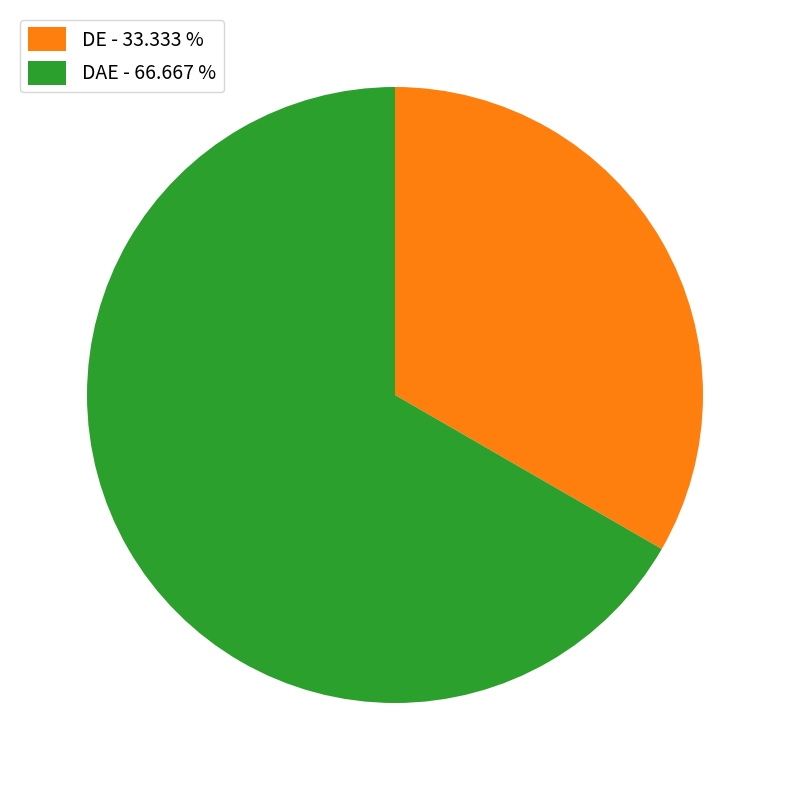

Do DAE - 66.667 % and DE - 33.333 % together represent more than half of the pie?

Yes